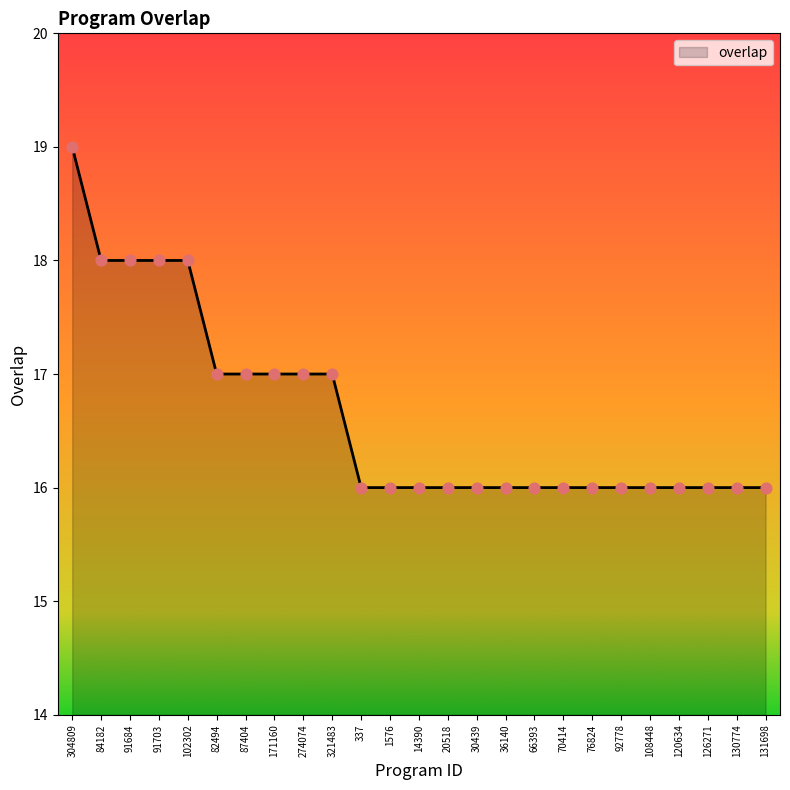

Approximately how many times larger is the value at 274074 compared to 131698?

1.1